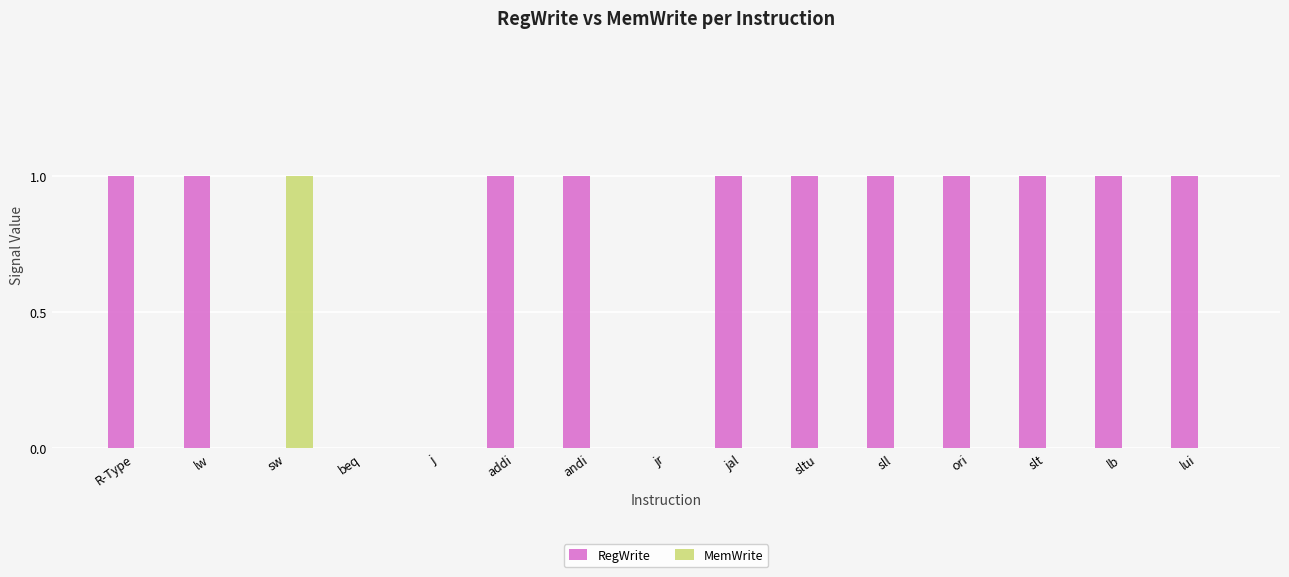

What are all the series names shown in the legend?

RegWrite, MemWrite